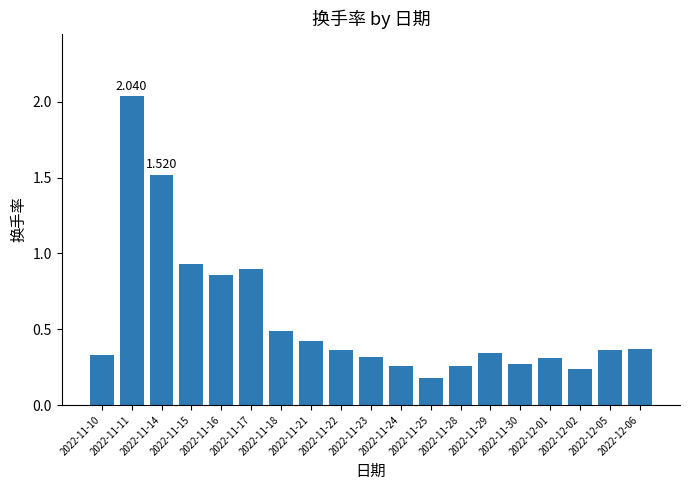

True or false: the data shows 0.4 at 2022-11-22.

True